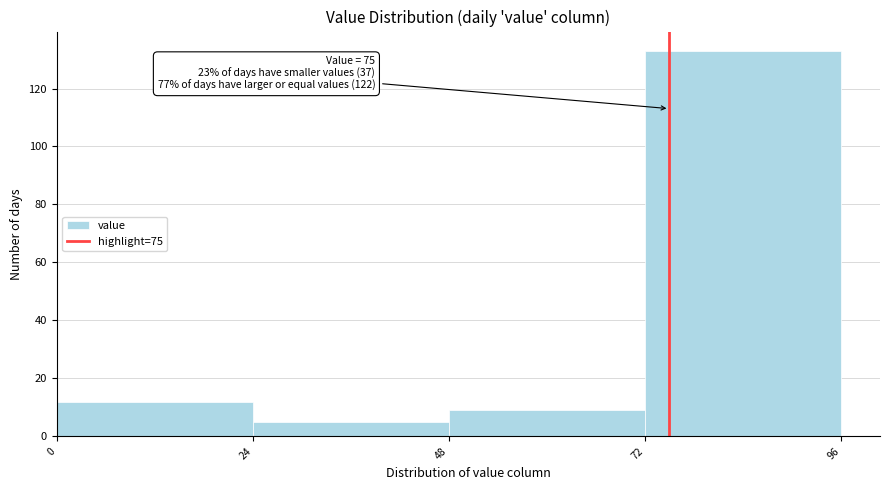

Over which range of the x-axis is the bar tallest?

72 to 96